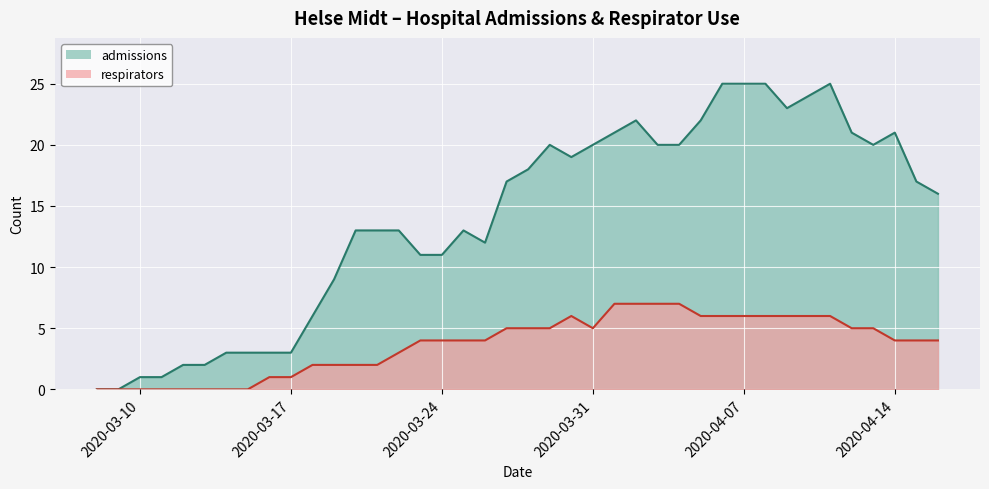

What is the value of the admissions point at the 12th from the left?

9